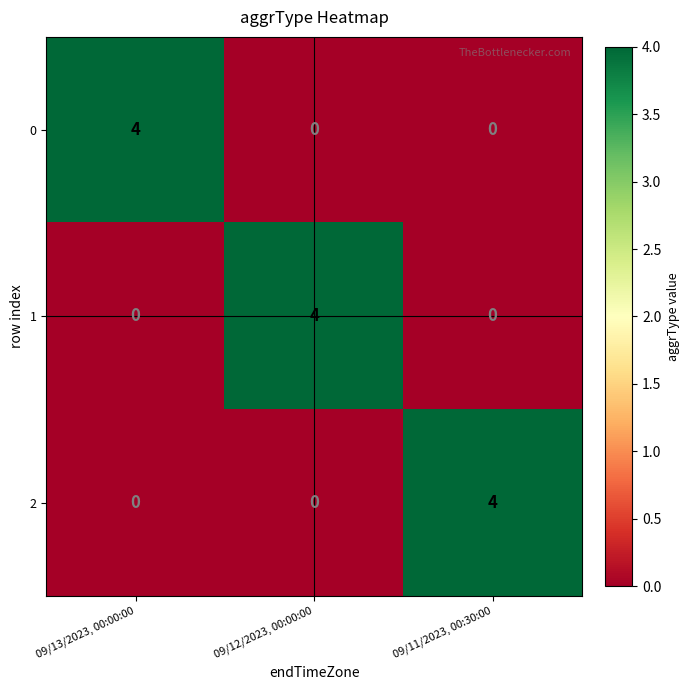

The value of 2 at 09/11/2023, 00:30:00 is 6. True or false?

False